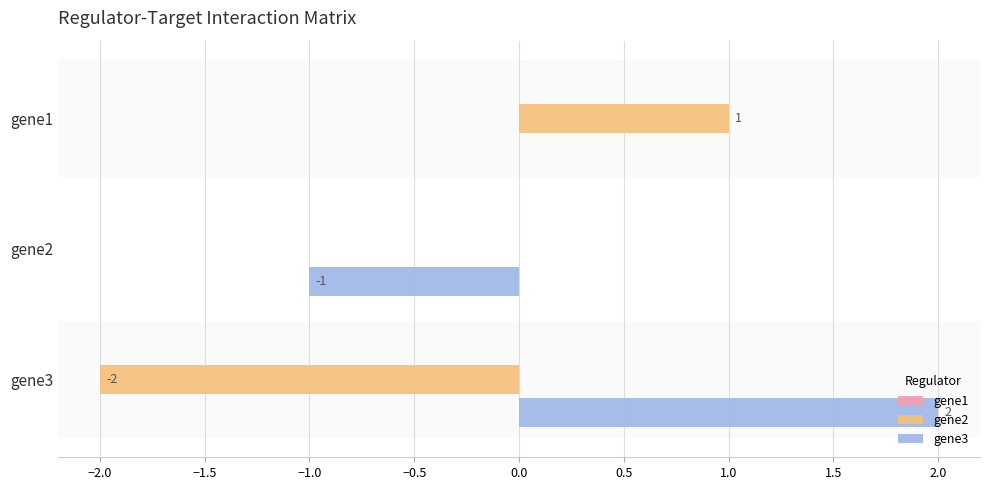

How many series are shown in this chart?

2